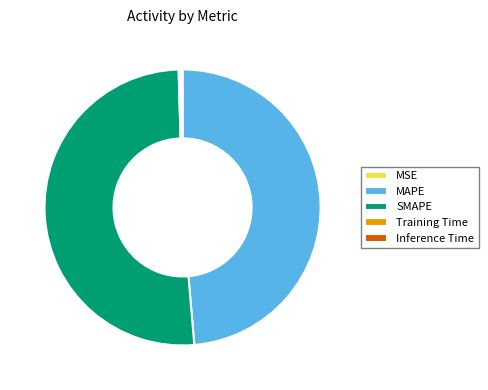

Between MAPE and SMAPE, which is larger?

SMAPE